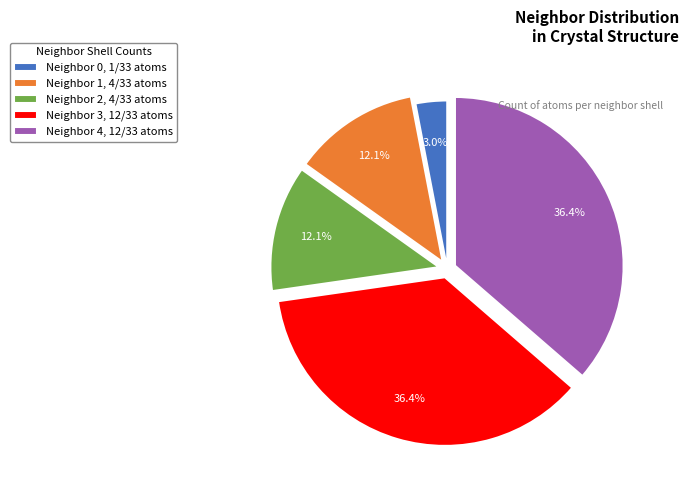

To the nearest percent, what is the average slice percentage?

20%